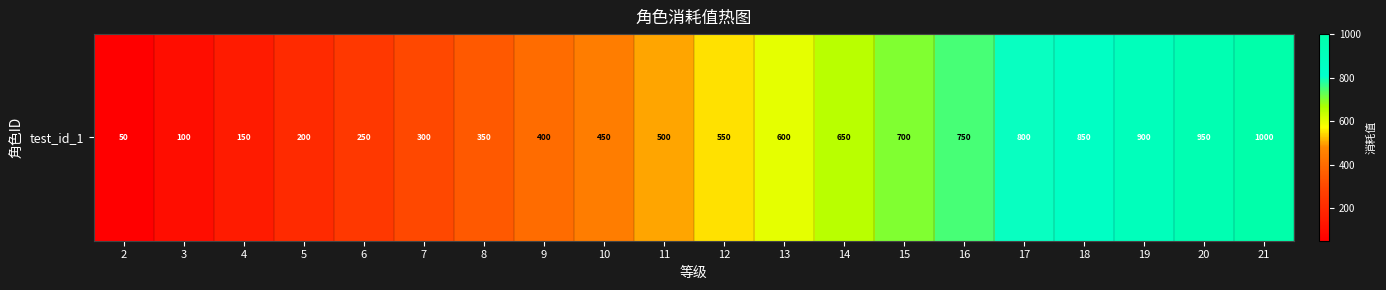

Reading right to left, transcribe all the data shown in this chart.

1000	950	900	850	800	750	700	650	600	550	500	450	400	350	300	250	200	150	100	50